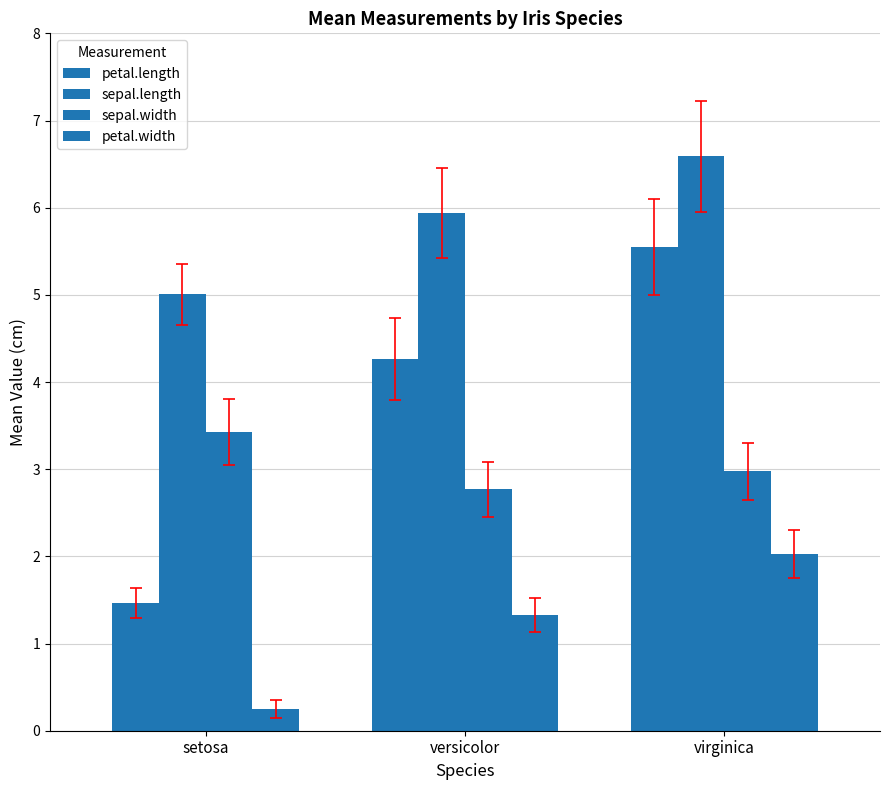

What is the difference between the maximum and minimum values in the sepal.length series?

1.6